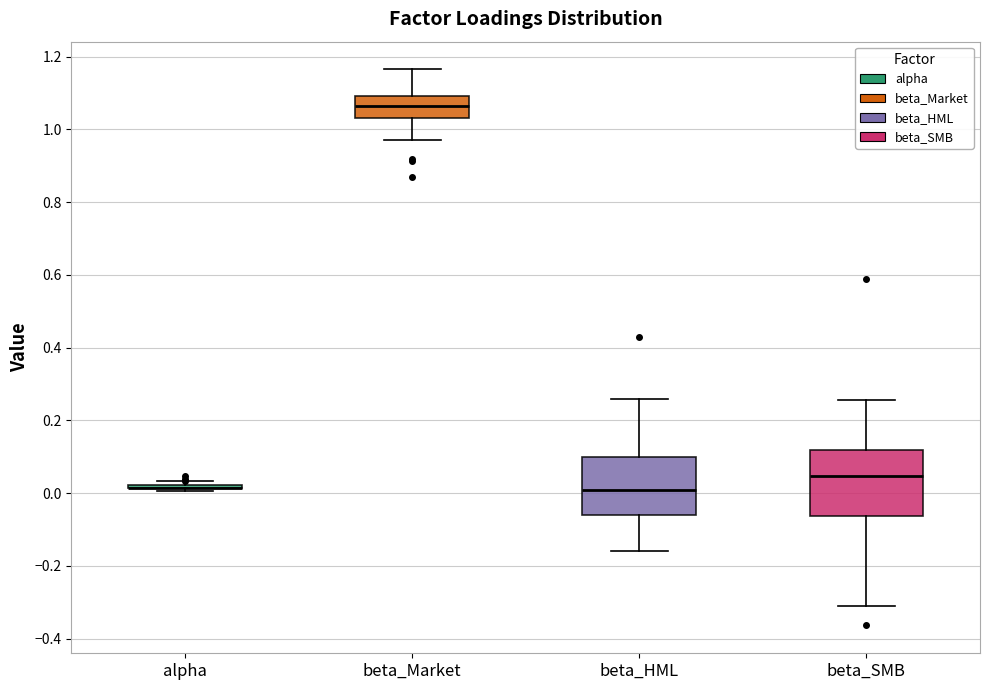

Comparing the boxes themselves (not the whiskers), which one is the tallest?

beta_SMB